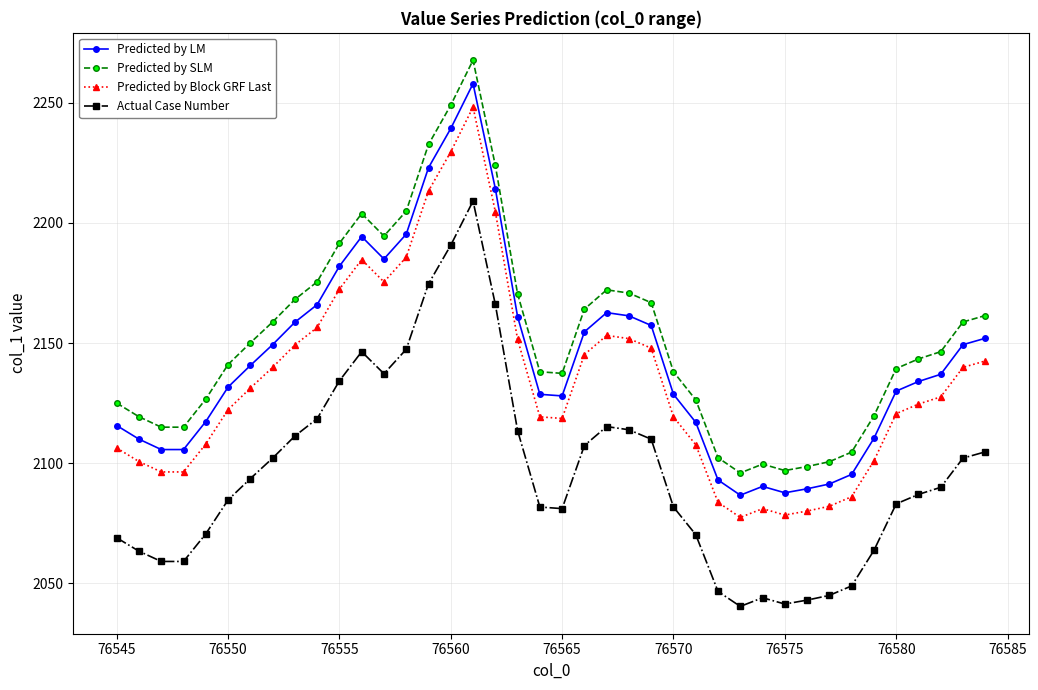

How many values in the Predicted by SLM series exceed 2146?

20